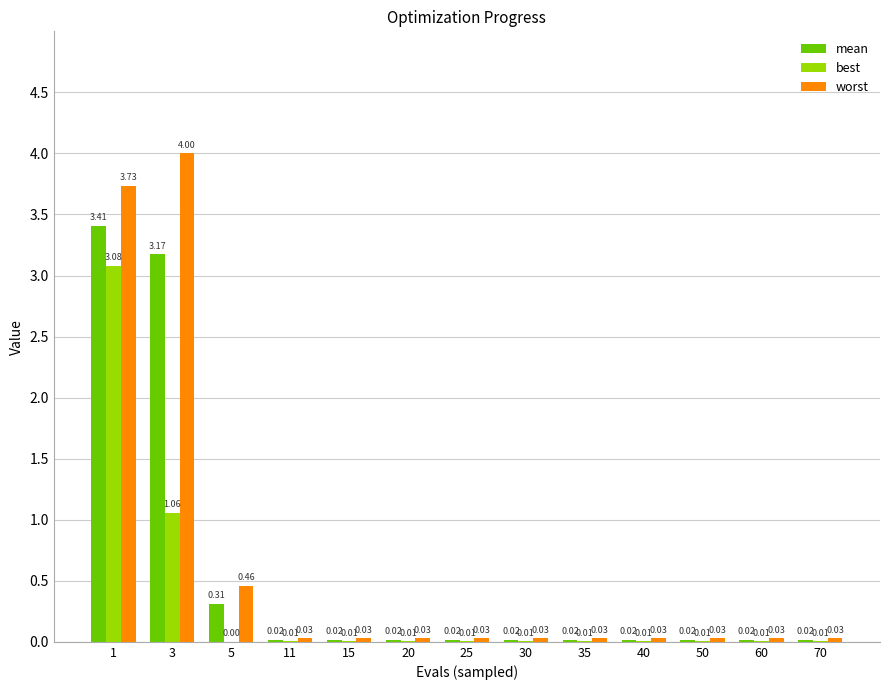

At which category is the sum across all series the highest?

1